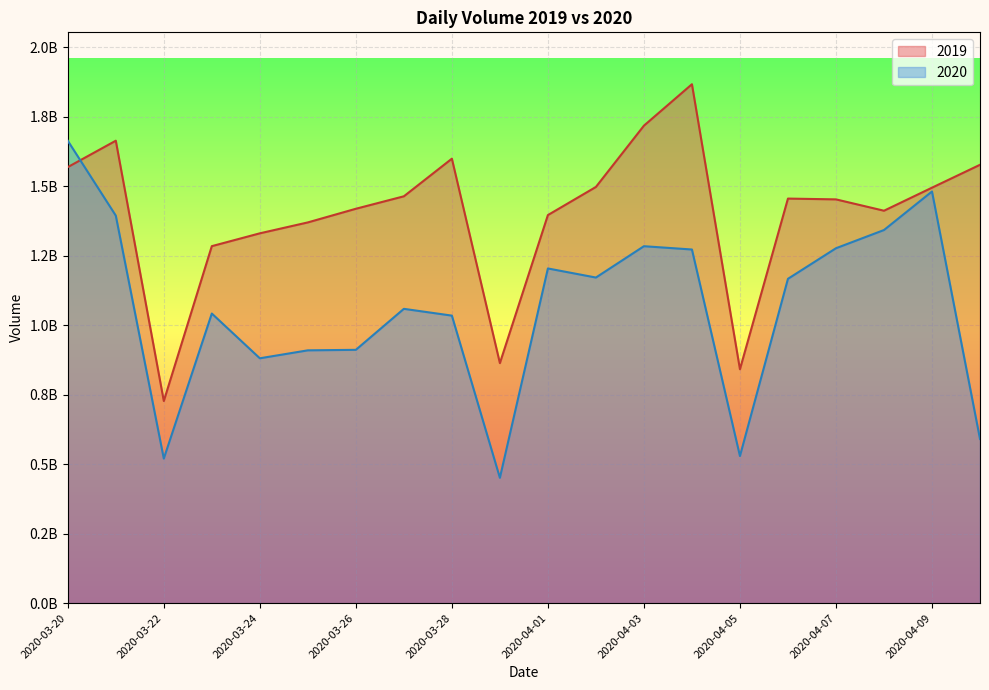

What are all the series names shown in the legend?

2019, 2020